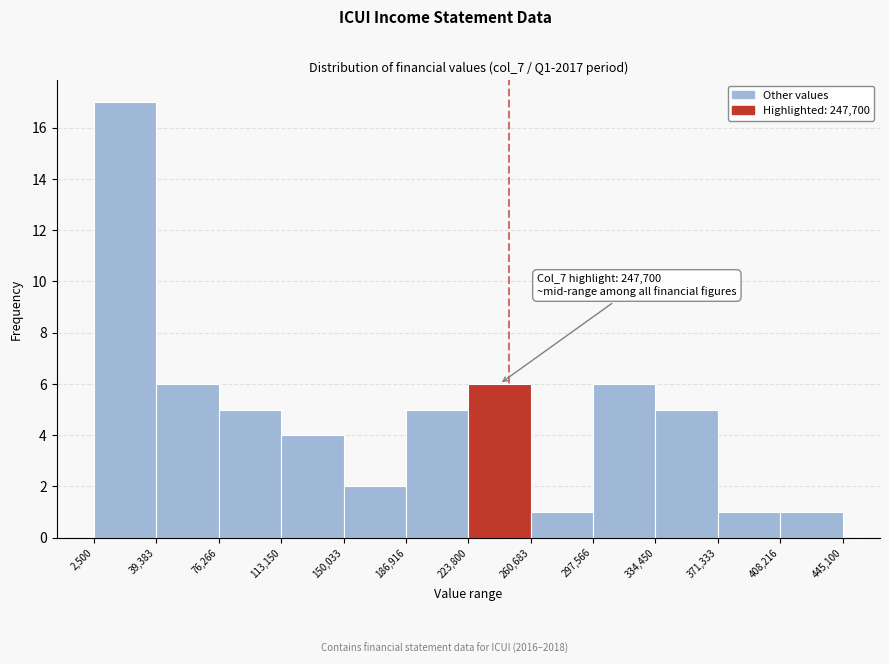

Which range on the x-axis has the tallest bar?

2,500 to 39,383